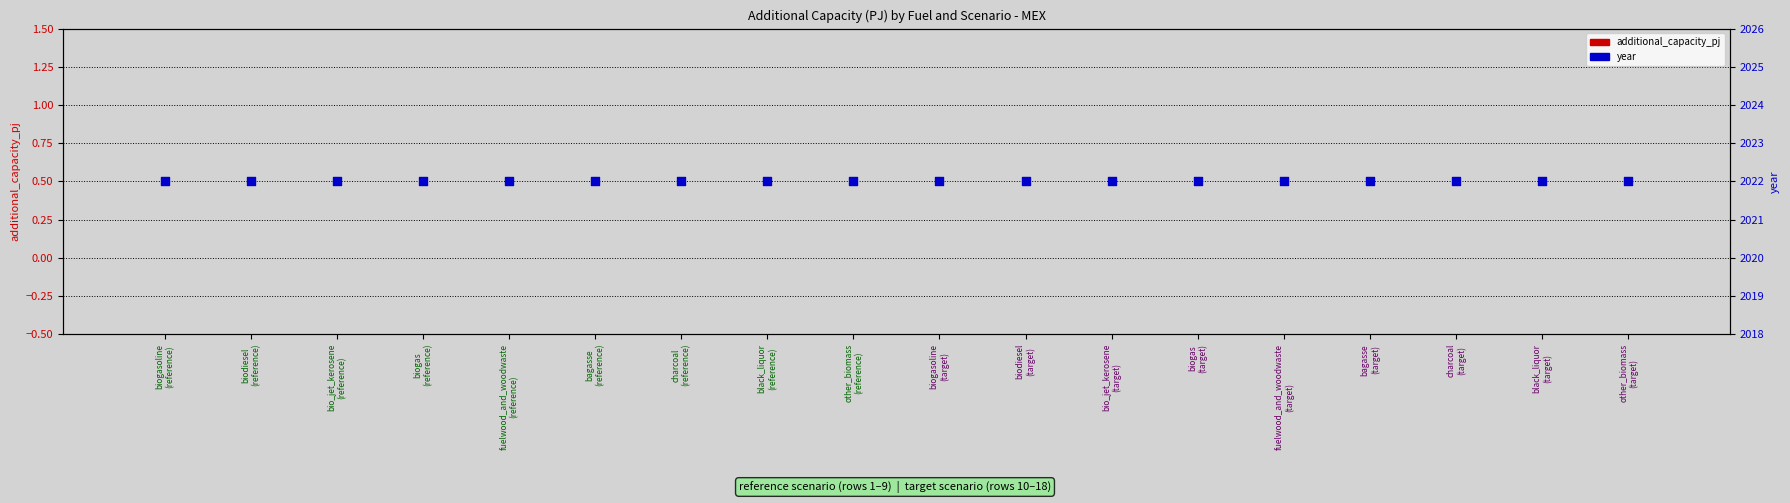

Which series reaches the minimum Y coordinate?

additional_capacity_pj